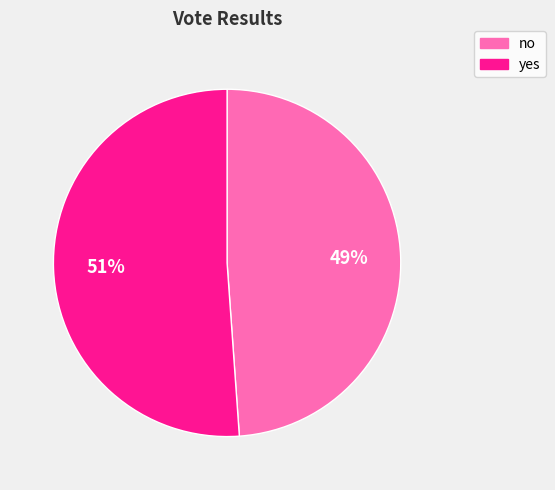

To the nearest percent, what is the difference between the largest and smallest slice percentages?

2%